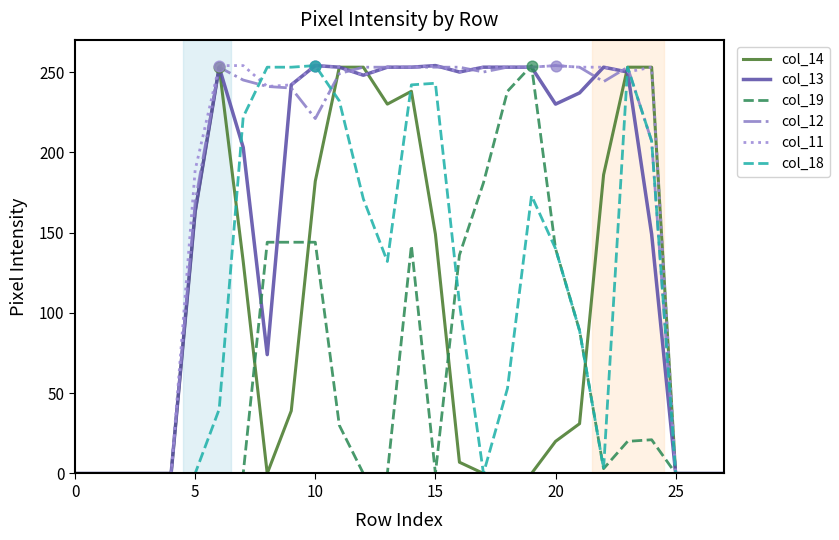

What is the maximum value for col_14?

253